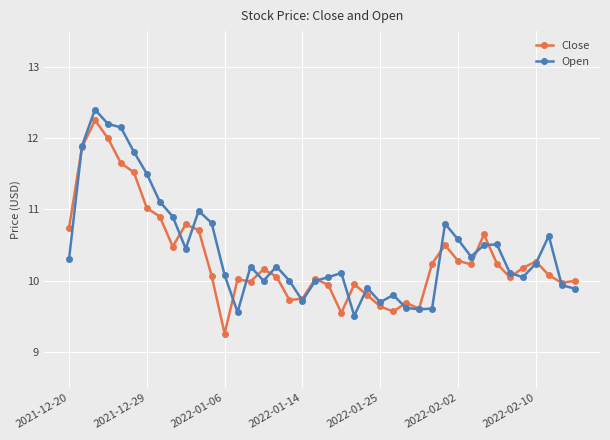

What is the maximum value for Open?

12.4